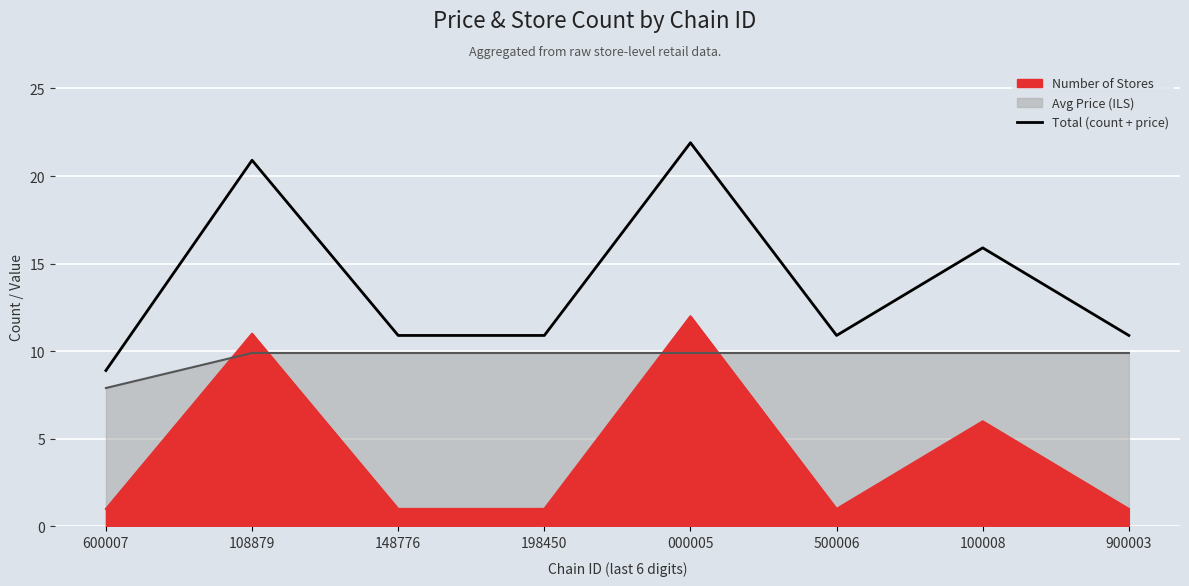

The chart shows a value of 8.9 at 600007. True or false?

True